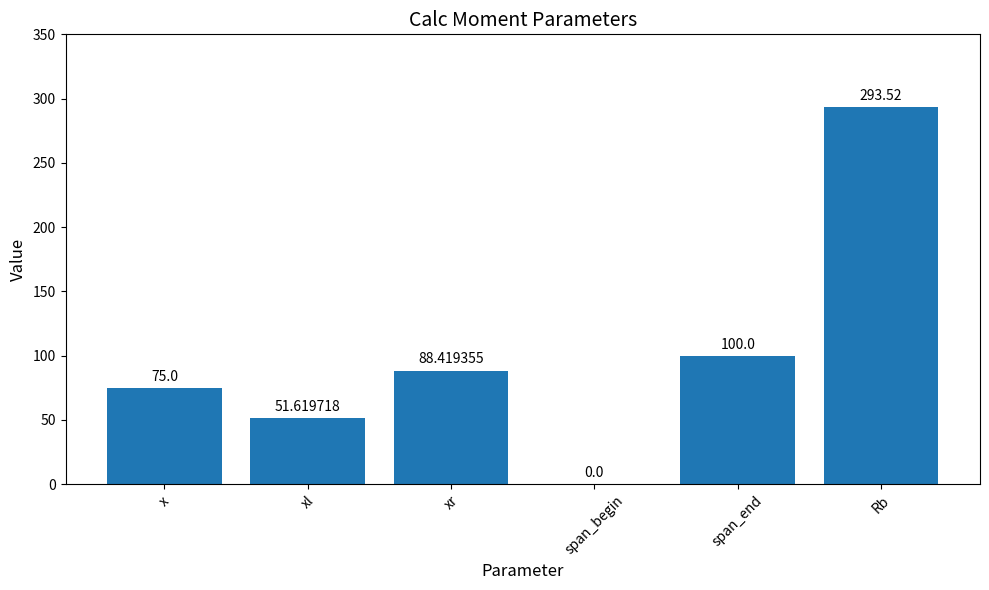

Which label corresponds to the largest value in the chart?

Rb